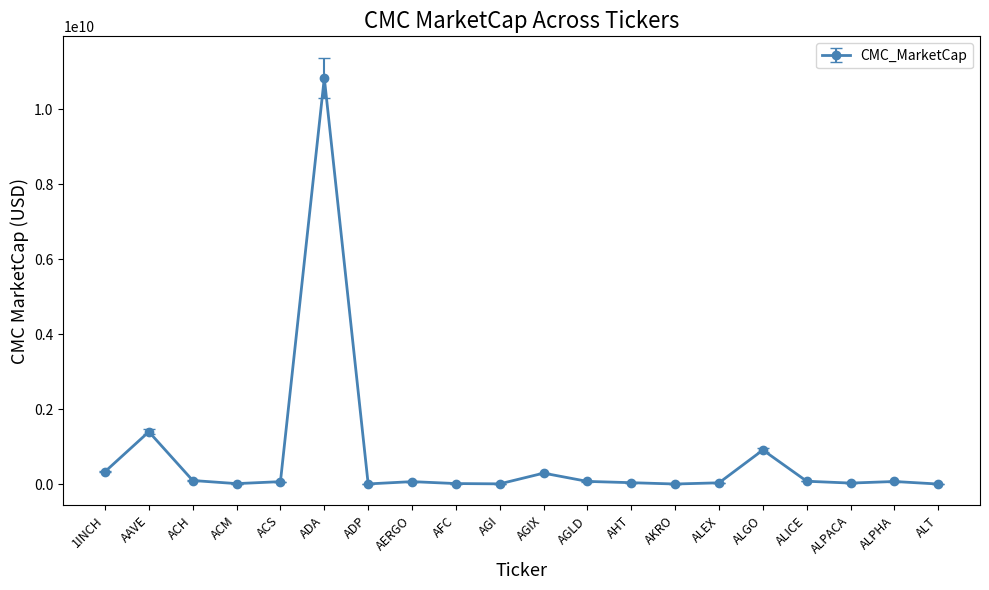

What is the average value?

715796040